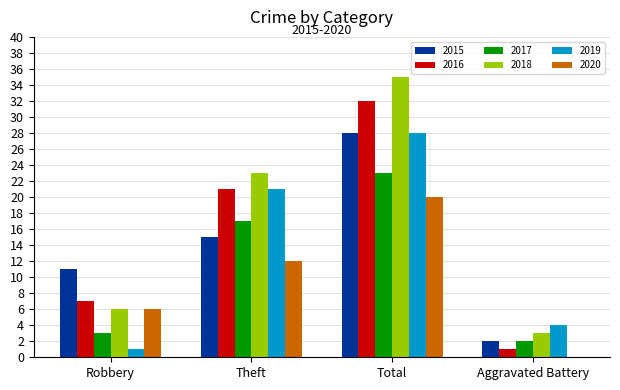

What is the spread (max minus min) of values at Robbery?

10